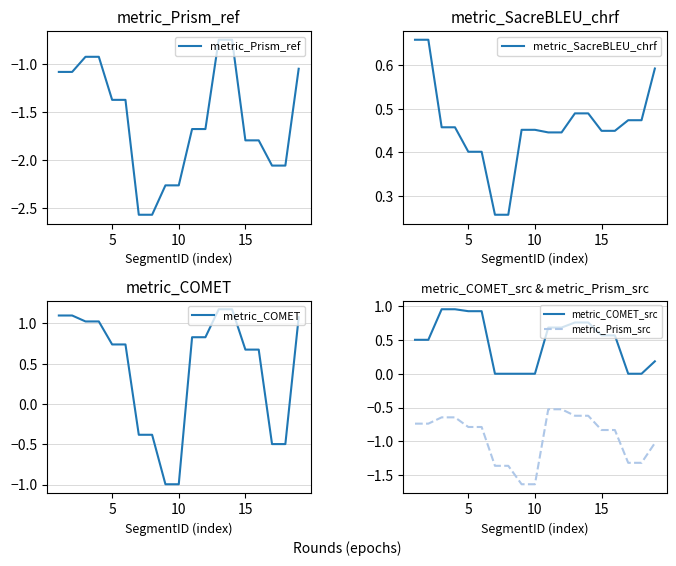

Which series has the largest range (max minus min)?

metric_COMET